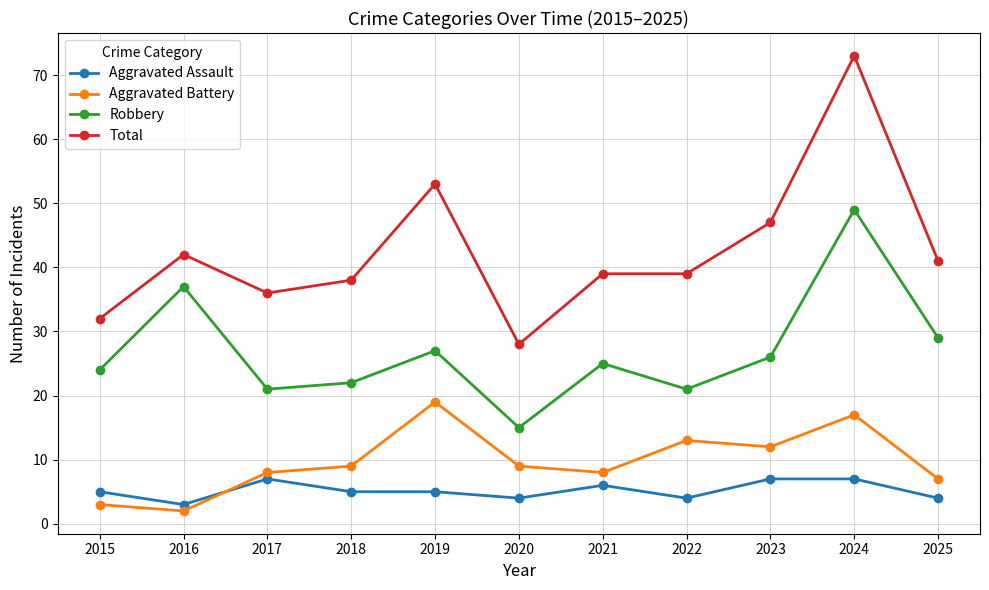

At how many categories does at least one series exceed 46?

3